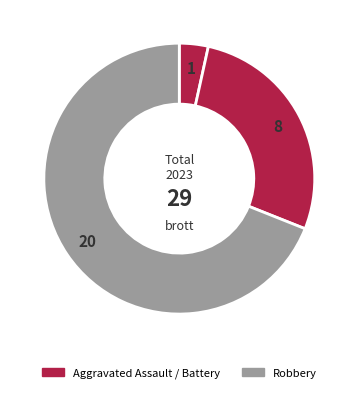

How many slices are in this pie chart?

3